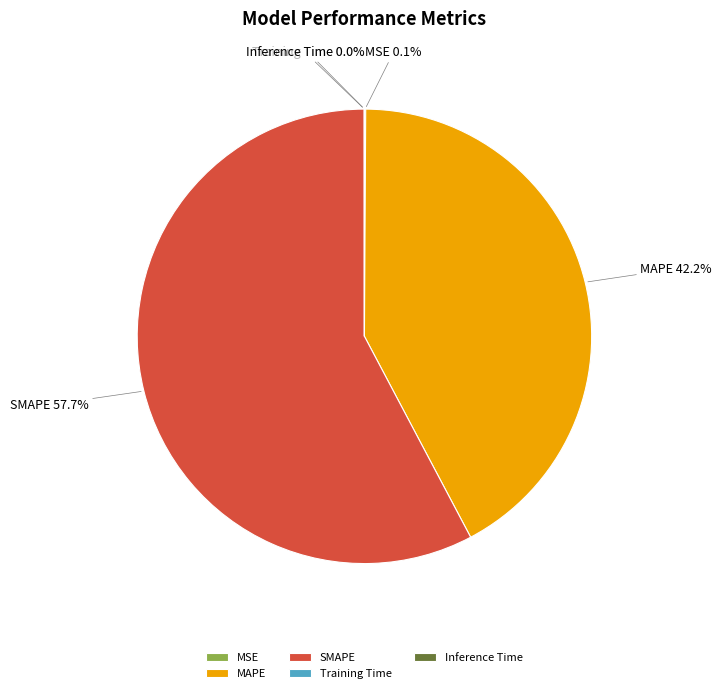

To the nearest percent, what is the average slice percentage?

20%